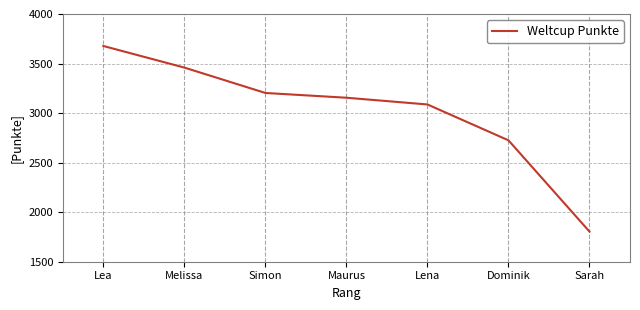

The chart shows a value of 3087 at Lena. True or false?

True